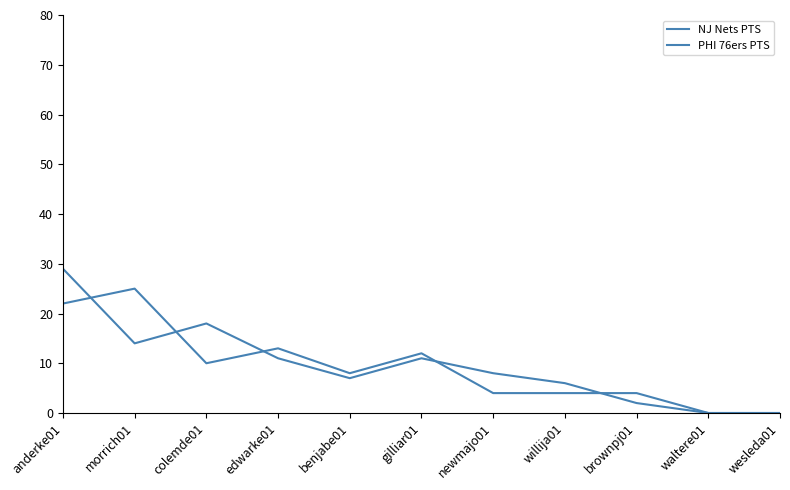

Does the chart display data point markers on the line(s)?

No